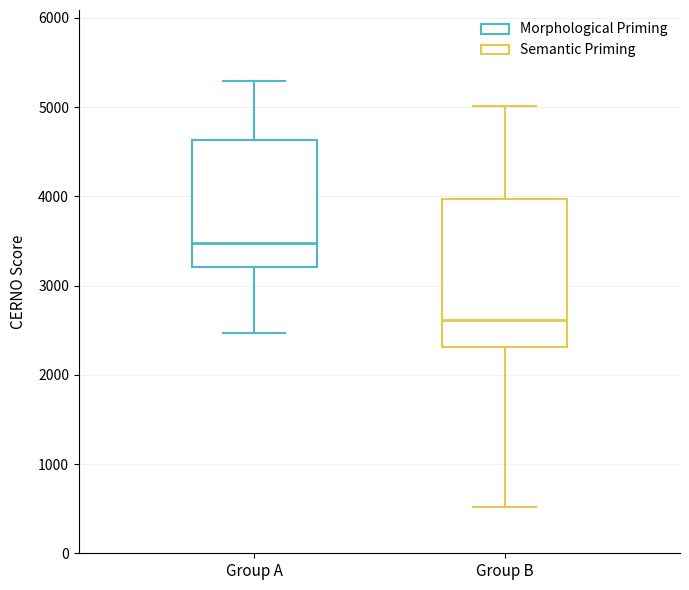

Reading left to right, read every box against the y-axis: the position of its median line, the range the box covers, and the ends of its whiskers. The values are not printed on the chart, so give them approximately, as read against the axis.

Group A: median 3500, box 3200 to 4600, whiskers 2500 to 5300
Group B: median 2600, box 2300 to 4000, whiskers 500 to 5000